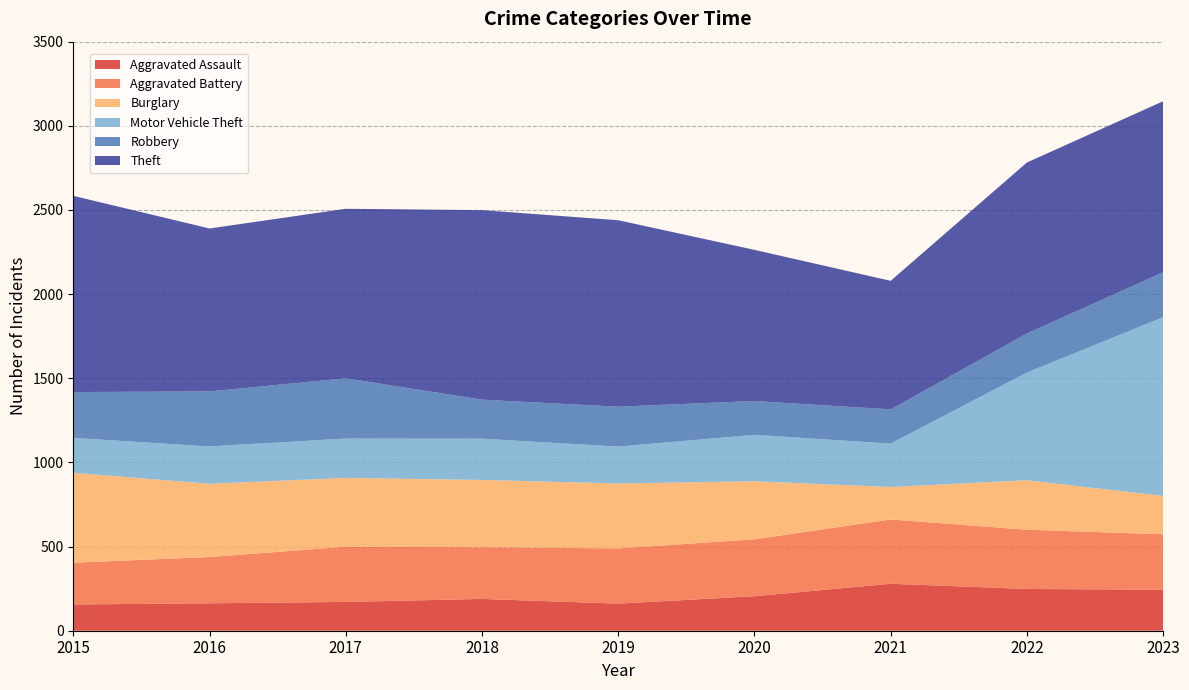

Reading right to left, what are all the values shown in this chart?

Aggravated Assault: 2023=244	2022=248	2021=279	2020=205	2019=161	2018=189	2017=171	2016=163	2015=156
Aggravated Battery: 2023=329	2022=352	2021=382	2020=338	2019=328	2018=307	2017=328	2016=275	2015=248
Burglary: 2023=228	2022=294	2021=193	2020=345	2019=386	2018=400	2017=409	2016=435	2015=535
Motor Vehicle Theft: 2023=1062	2022=640	2021=258	2020=276	2019=219	2018=245	2017=234	2016=222	2015=207
Robbery: 2023=267	2022=232	2021=203	2020=201	2019=237	2018=232	2017=358	2016=327	2015=272
Theft: 2023=1016	2022=1016	2021=764	2020=898	2019=1108	2018=1126	2017=1007	2016=968	2015=1166